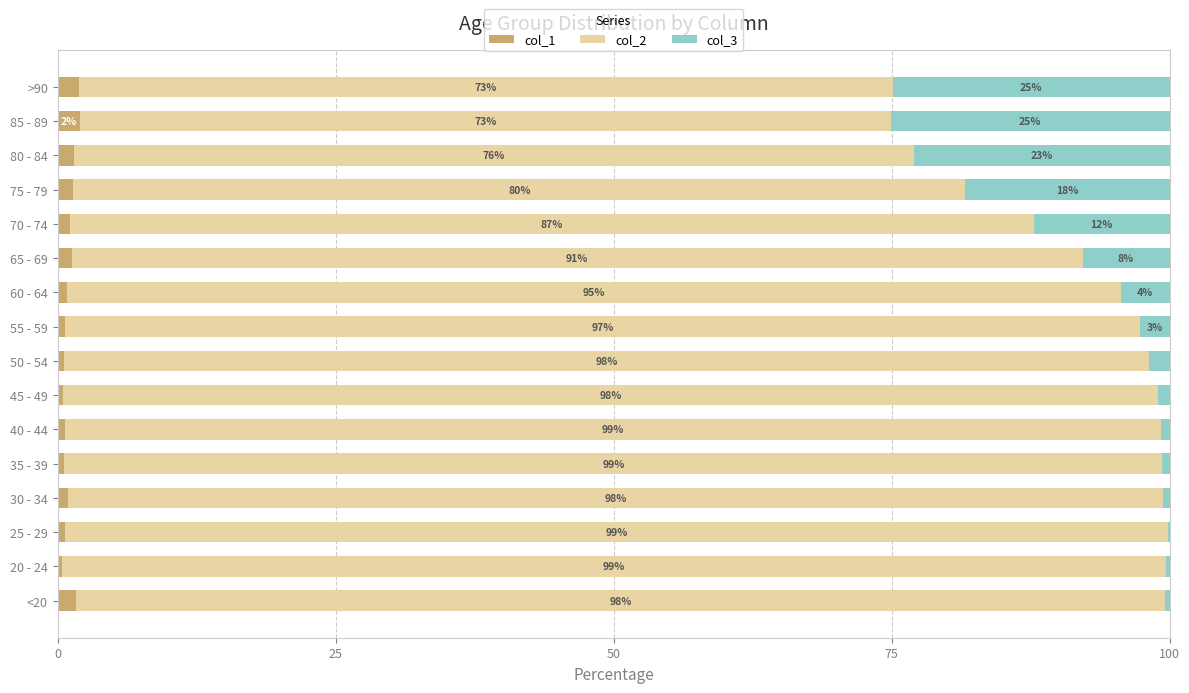

What is the maximum value for col_1?

2.0